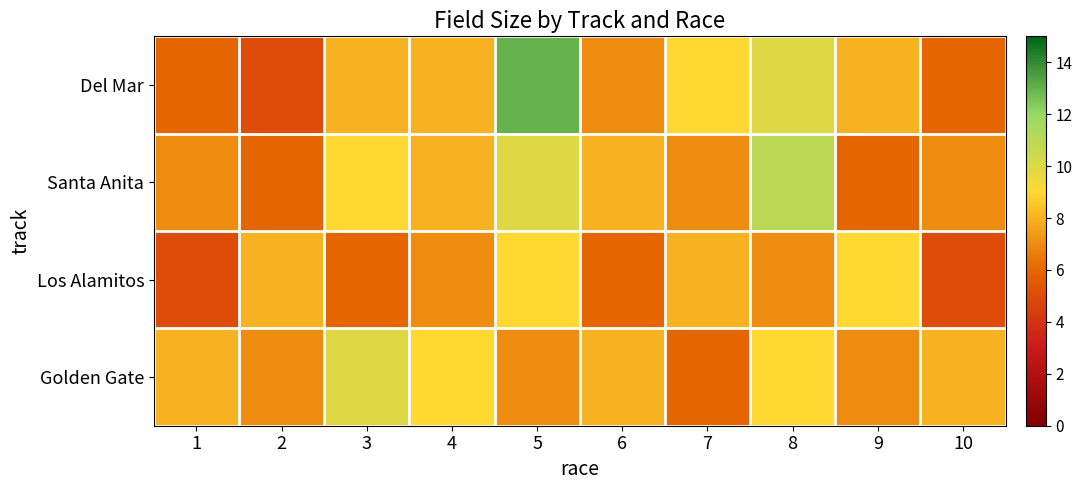

Which series has the largest total across all categories?

Del Mar